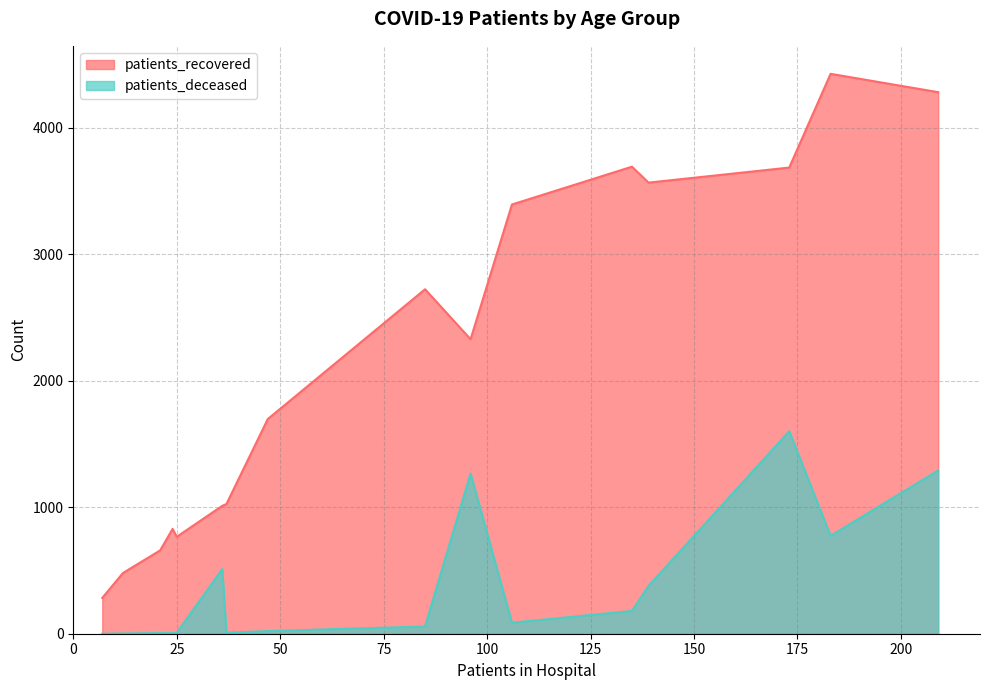

What is the minimum value for patients_recovered?

283